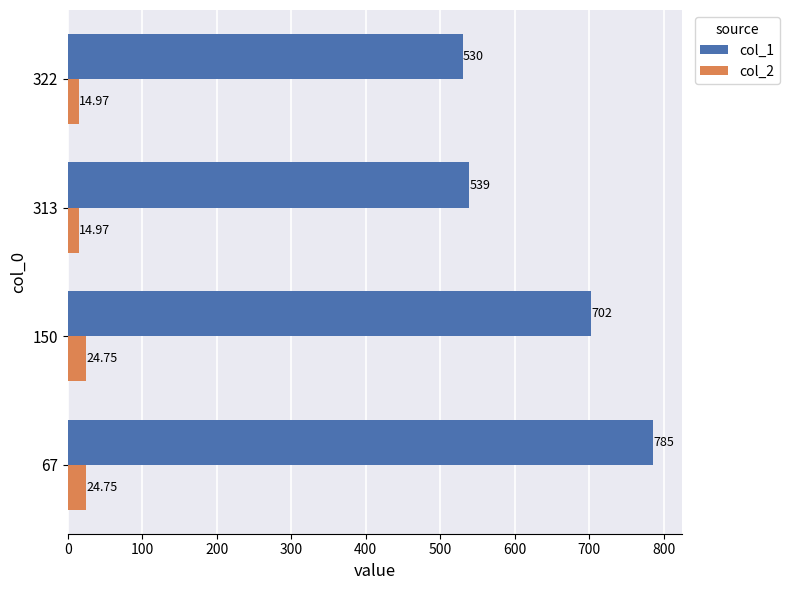

At which category is the sum across all series the highest?

67